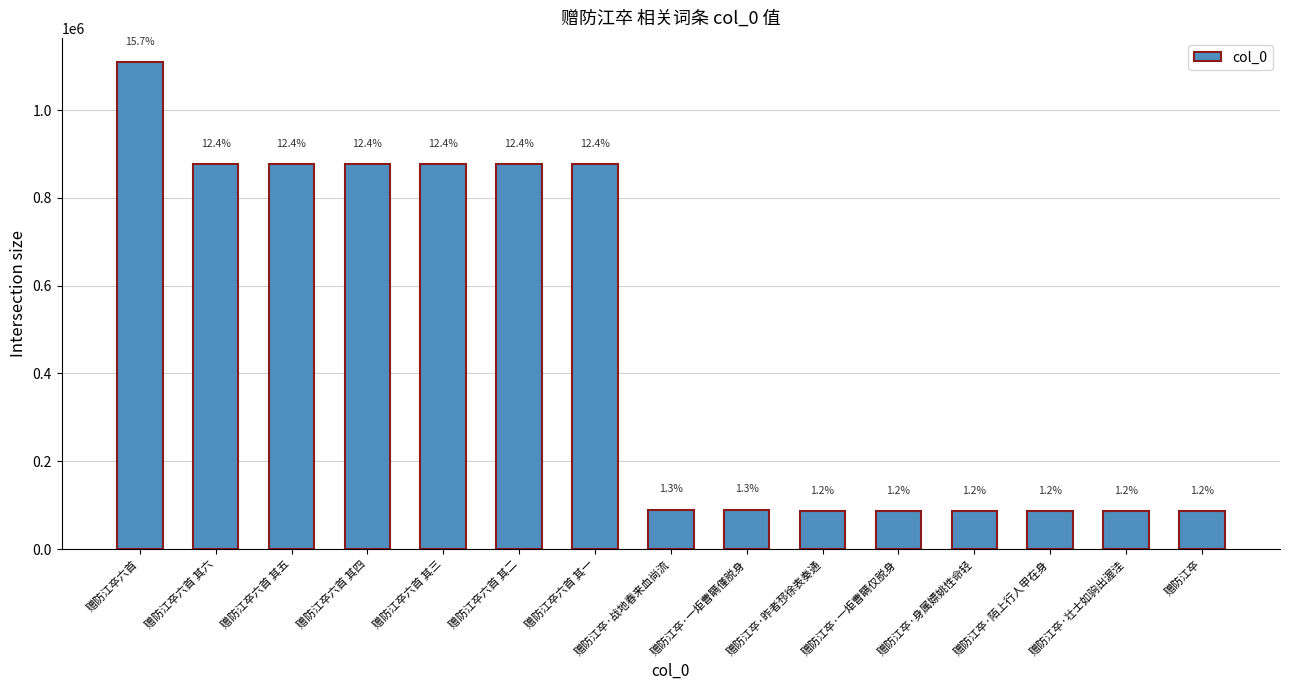

Are the bars horizontal?

No